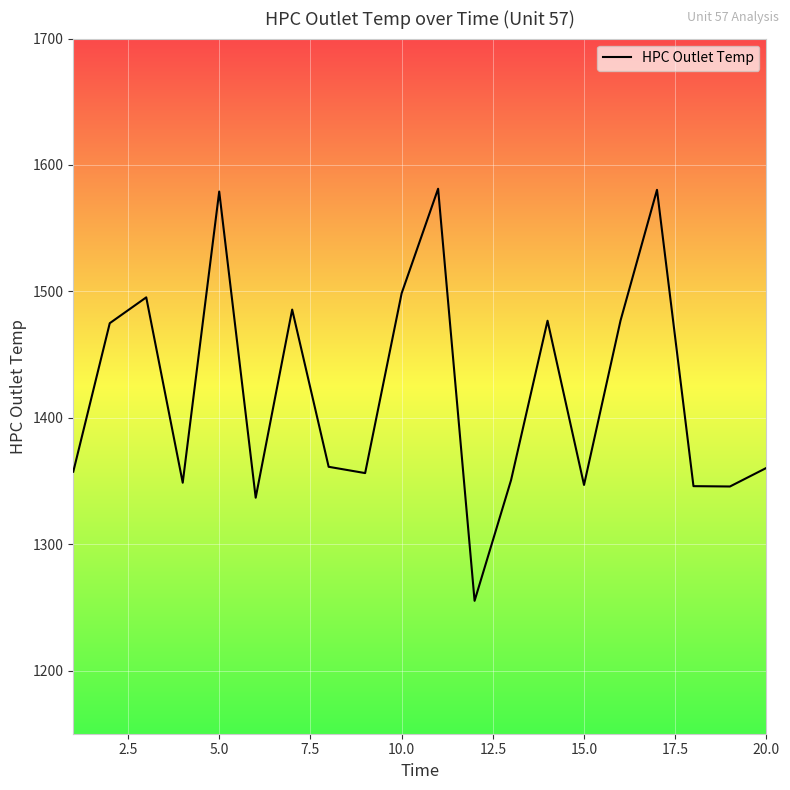

How many values exceed 1361?

10